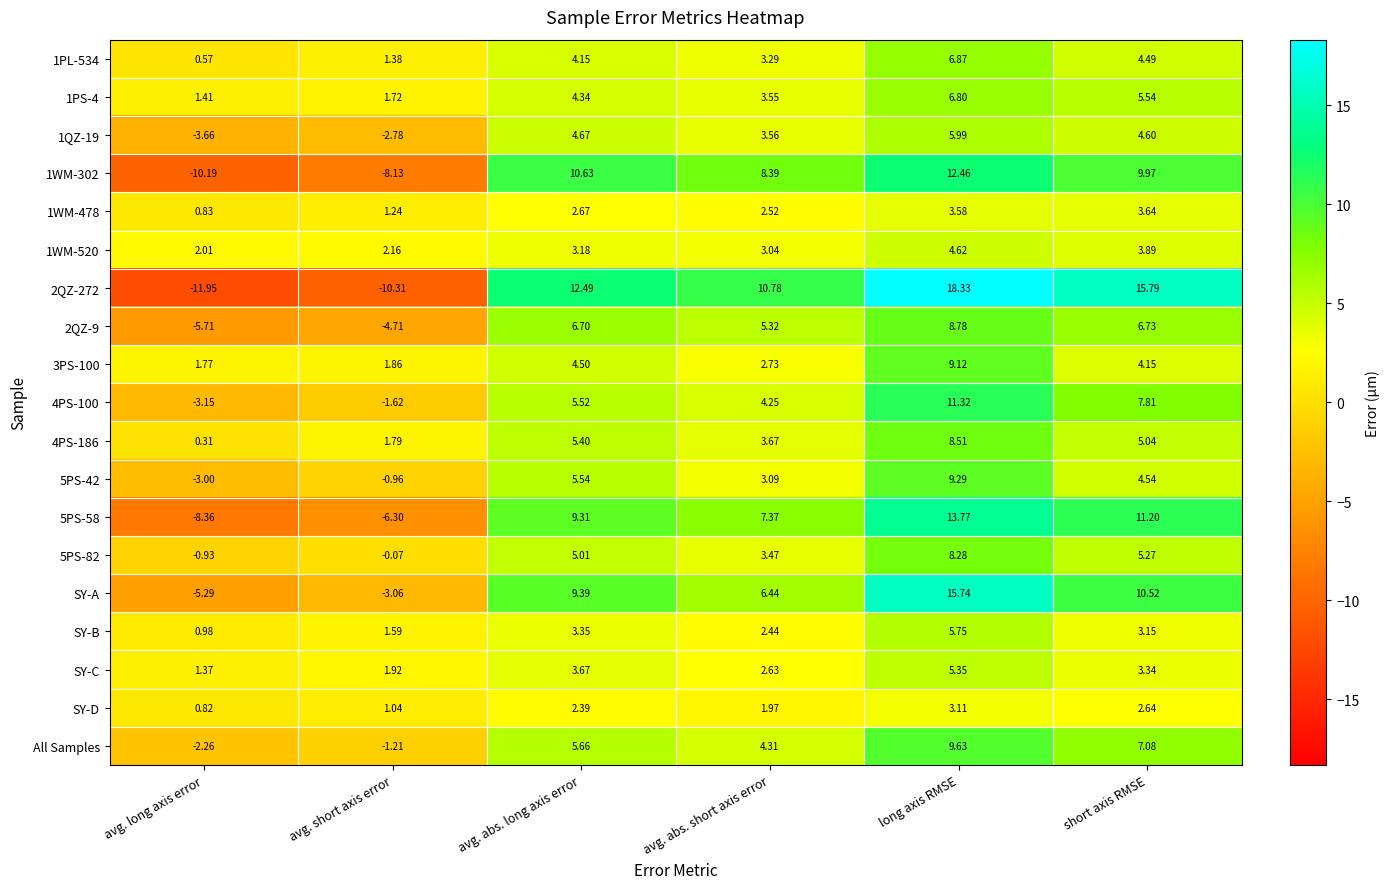

Where is 2QZ-9 nearest to the value 1?

avg. abs. short axis error